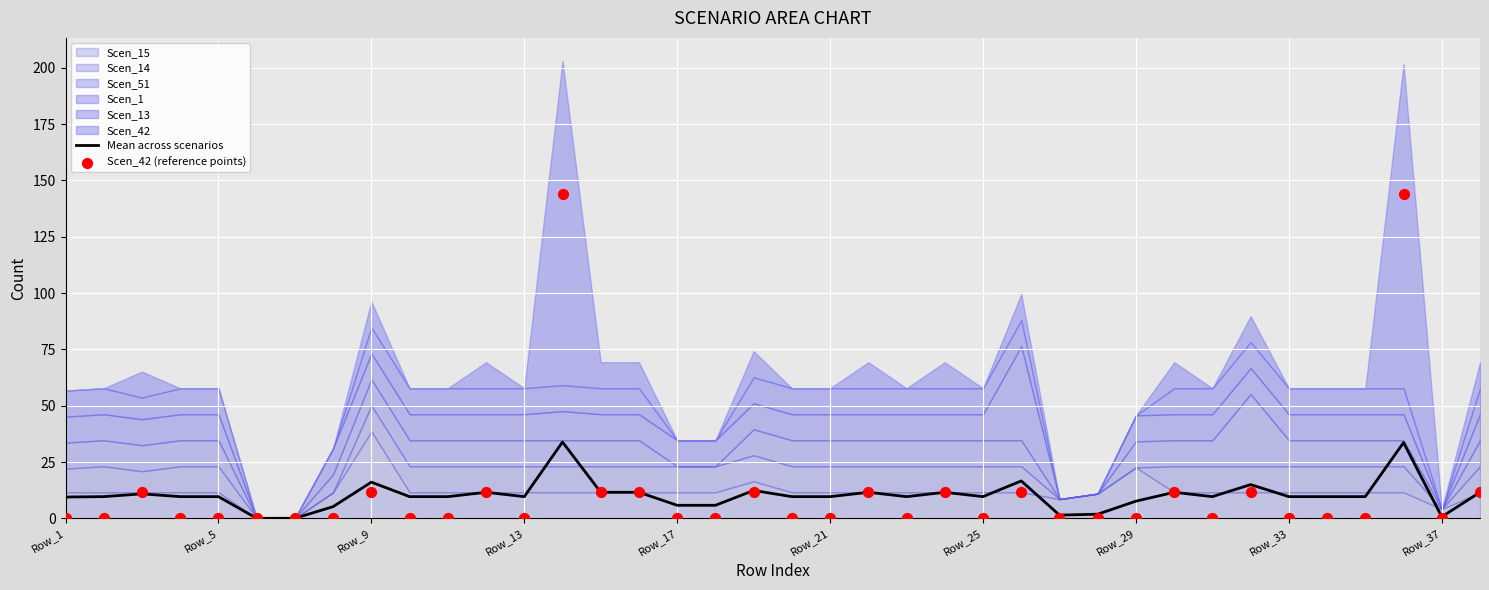

Is it true that Mean across scenarios equals 9.6 at Row_13?

True